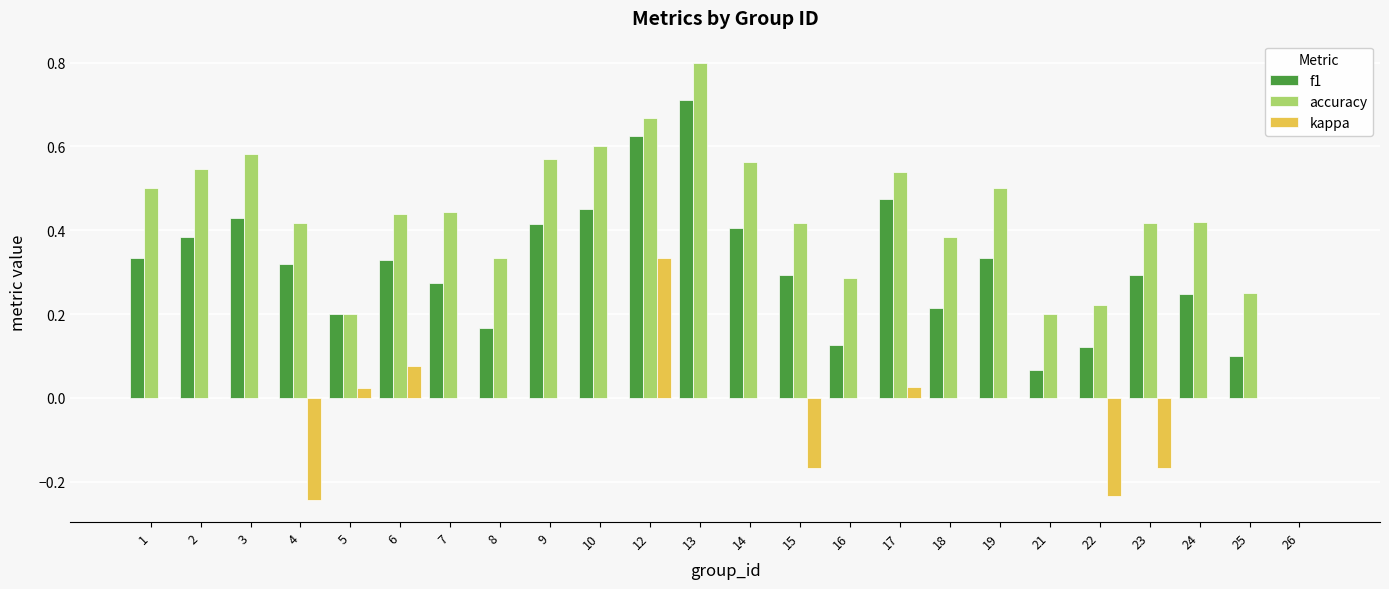

Count the number of categories in the chart.

24